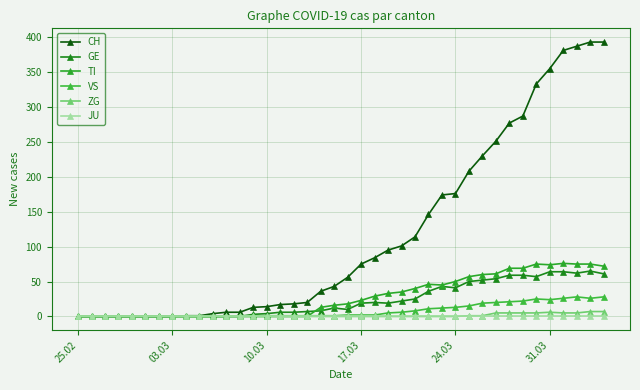

True or false: ZG and CH cross at least once.

False